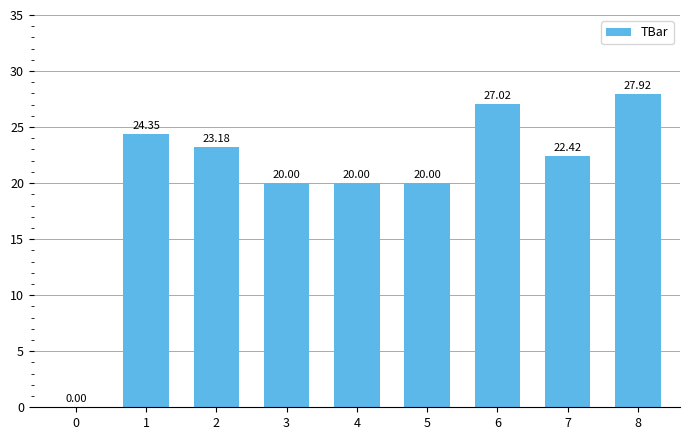

How many data points are above 22?

5